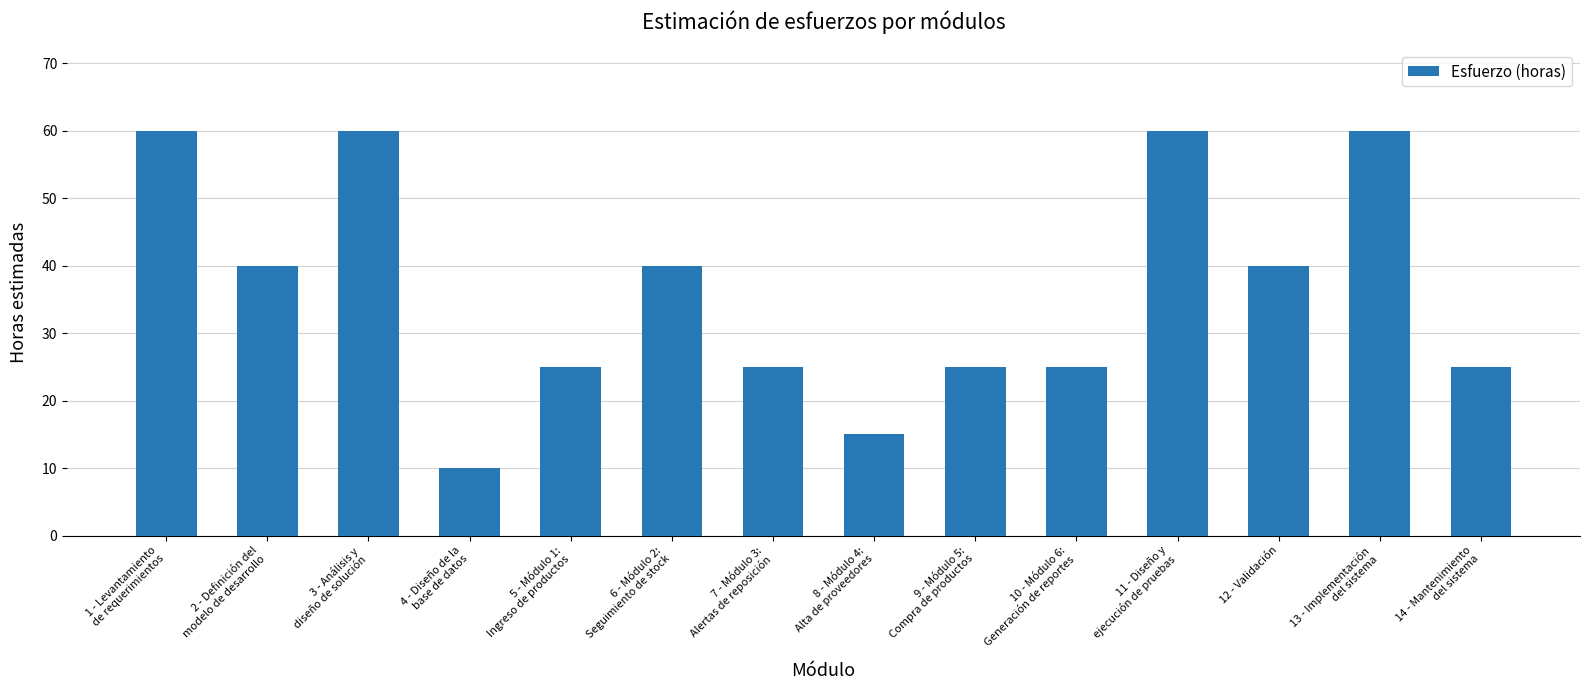

What is the minimum value shown in the chart?

10